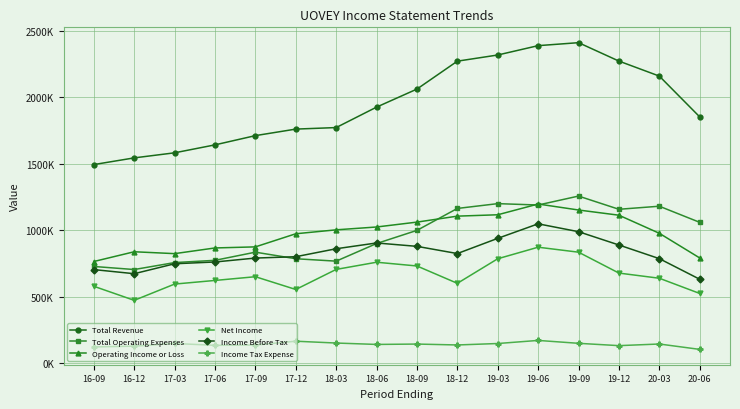

Is it true that Net Income equals 786000 at 19-03?

True